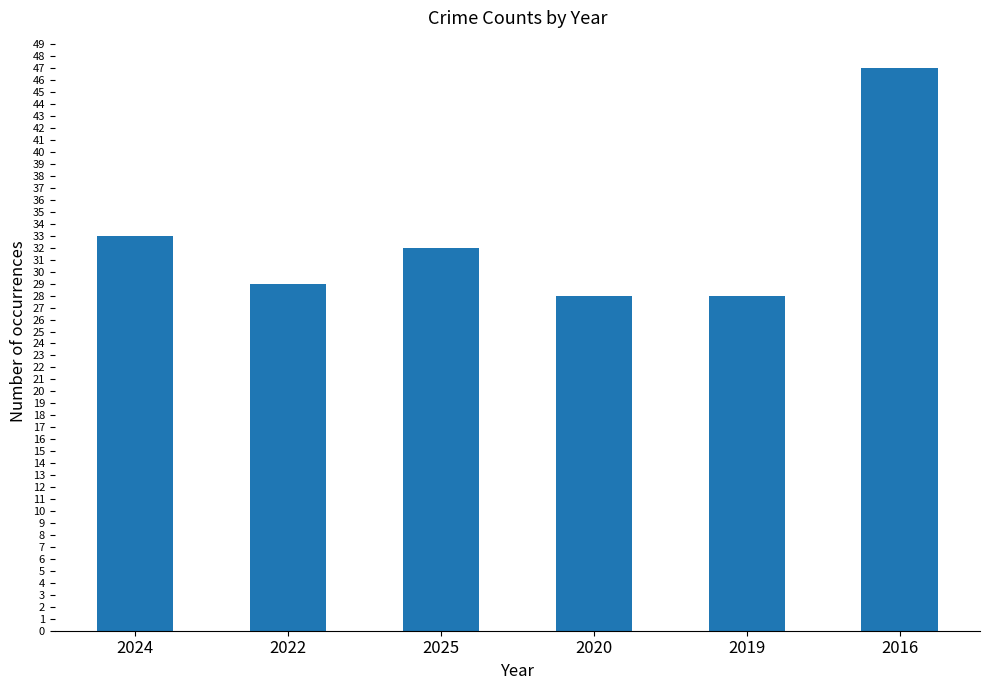

What is the greatest value displayed?

47